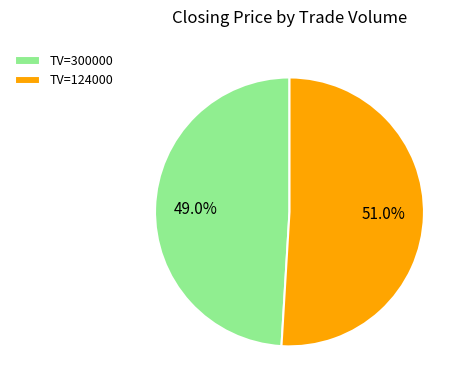

Between TV=124000 and TV=300000, which is larger?

TV=124000